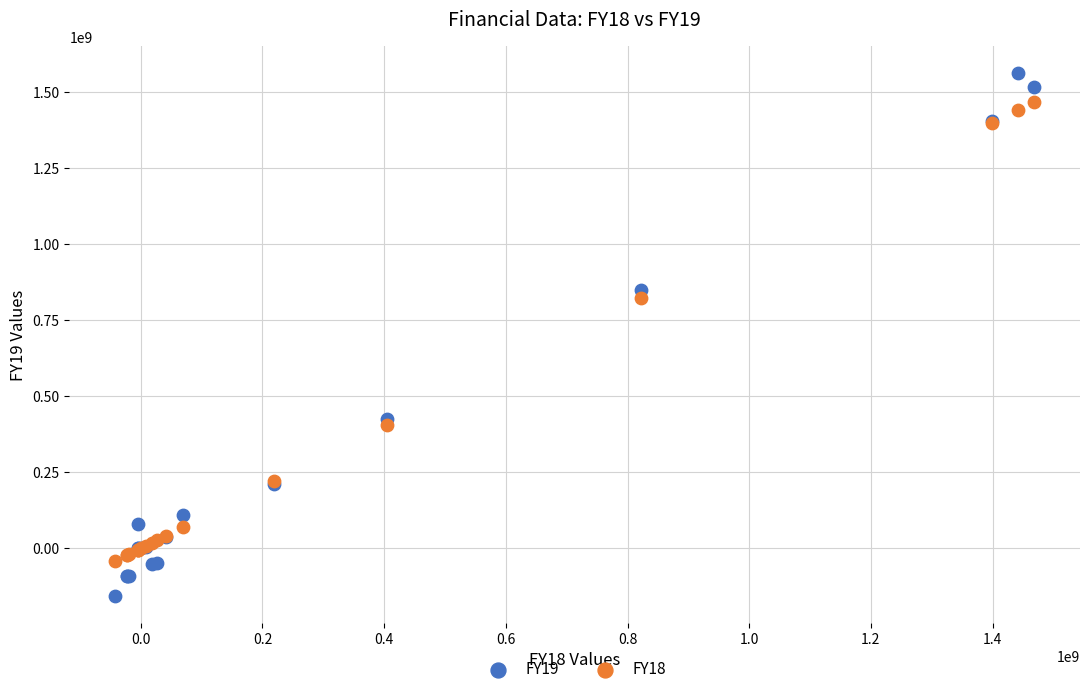

Which series contains the highest Y value?

FY19